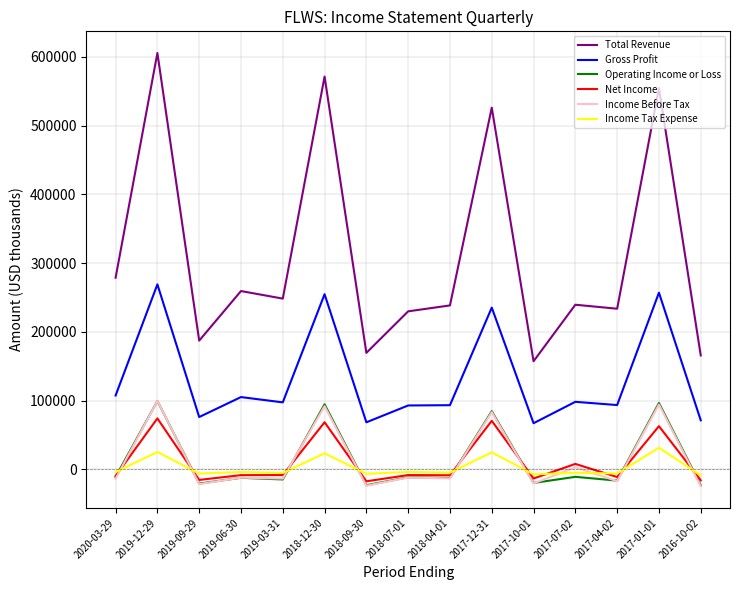

What is the difference between the Income Tax Expense values at 2018-12-30 and 2018-04-01?

28100